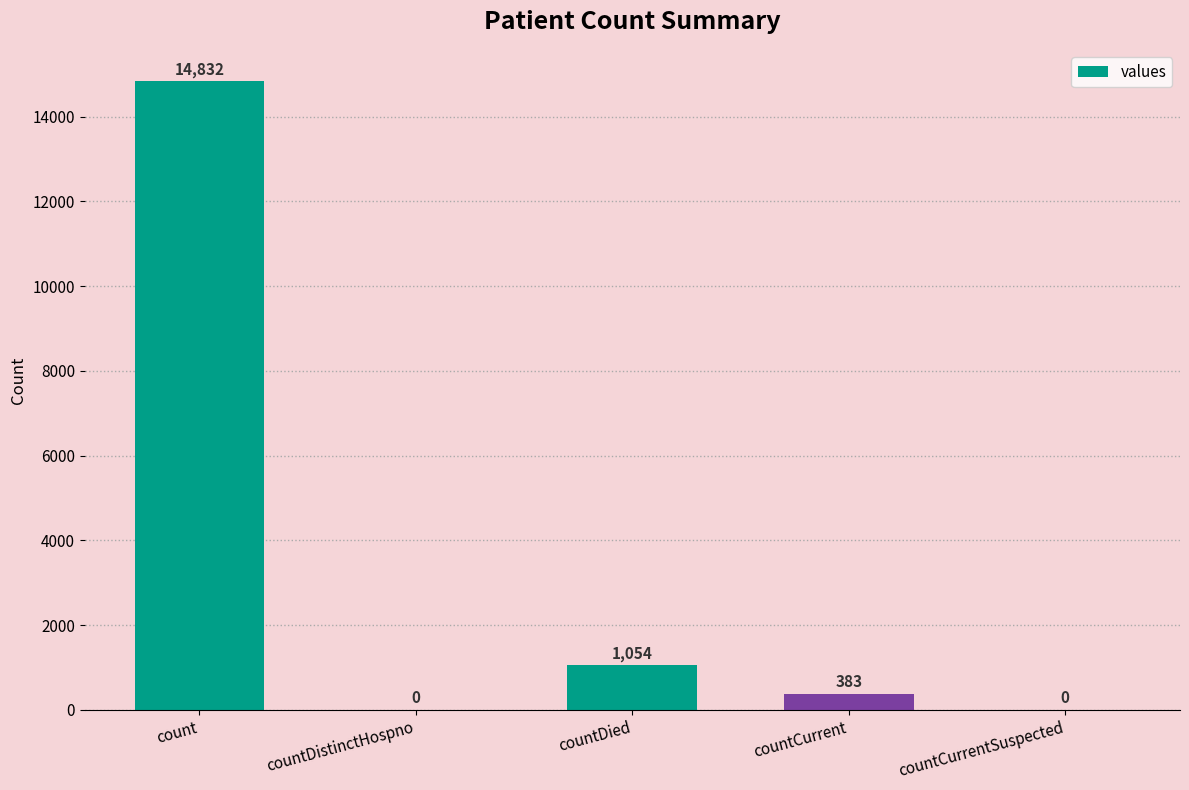

What is the change in value from countCurrent to countCurrentSuspected?

-383